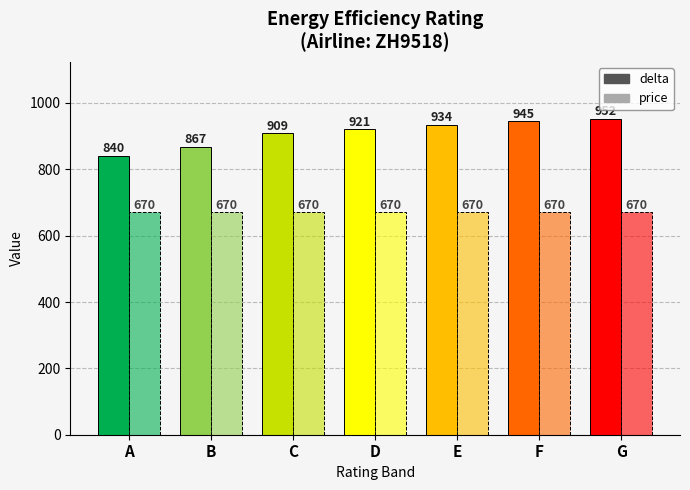

Reading left to right, extract all data points from this chart.

delta: A=840.5	B=867.0	C=909.0	D=921.0	E=934.5	F=945.0	G=952.5
price: A=670.0	B=670.0	C=670.0	D=670.0	E=670.0	F=670.0	G=670.0